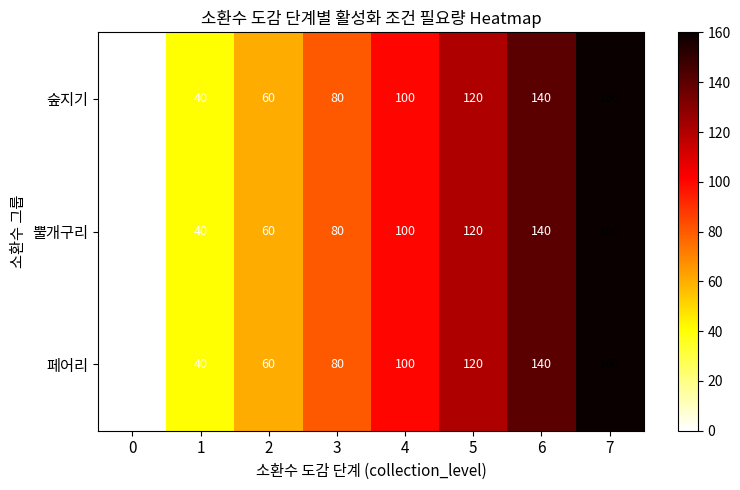

What is the total value across all series at 7?

480